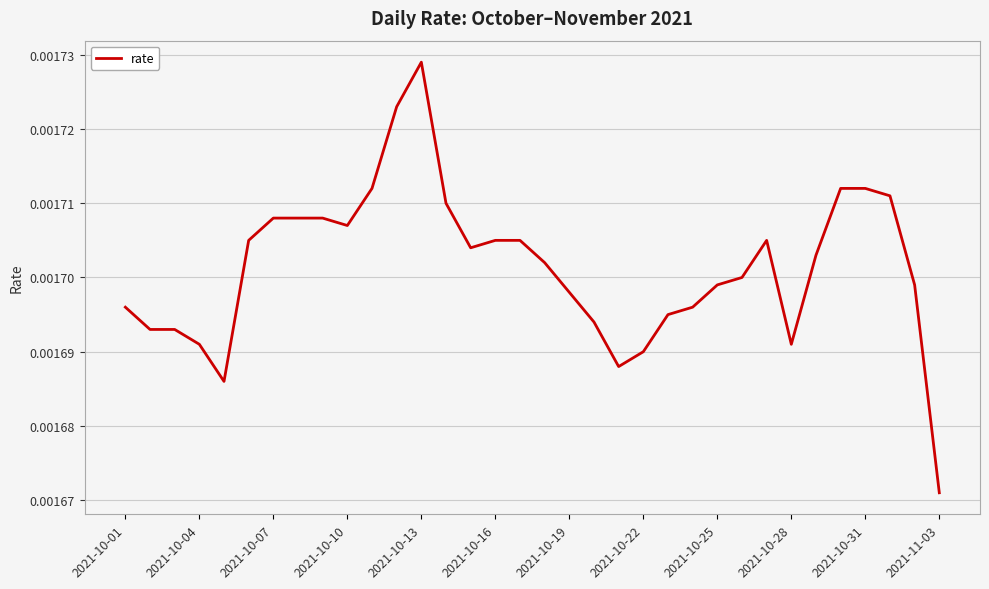

Which has a higher value, 2021-10-25 or 2021-10-01?

2021-10-25